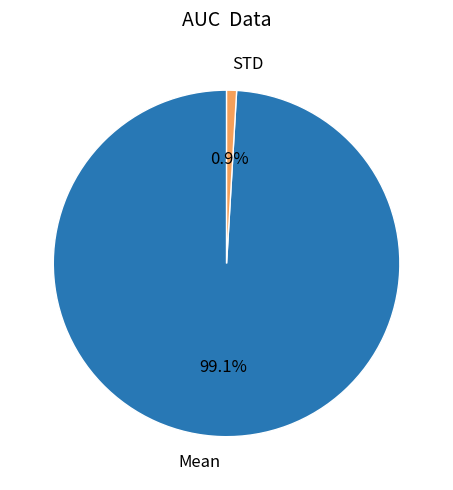

Is there any slice that represents more than half of the pie?

Yes